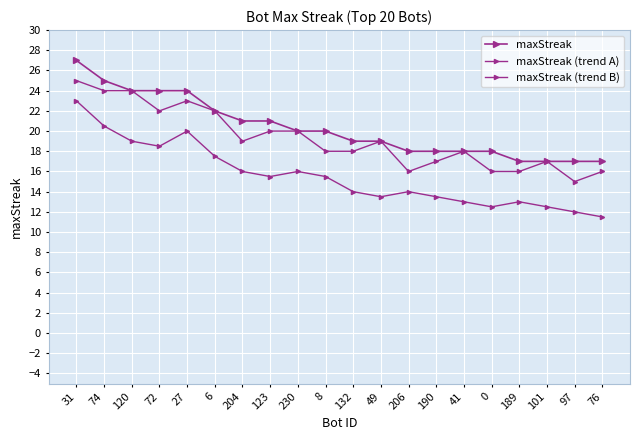

How many lines are shown in the chart?

3